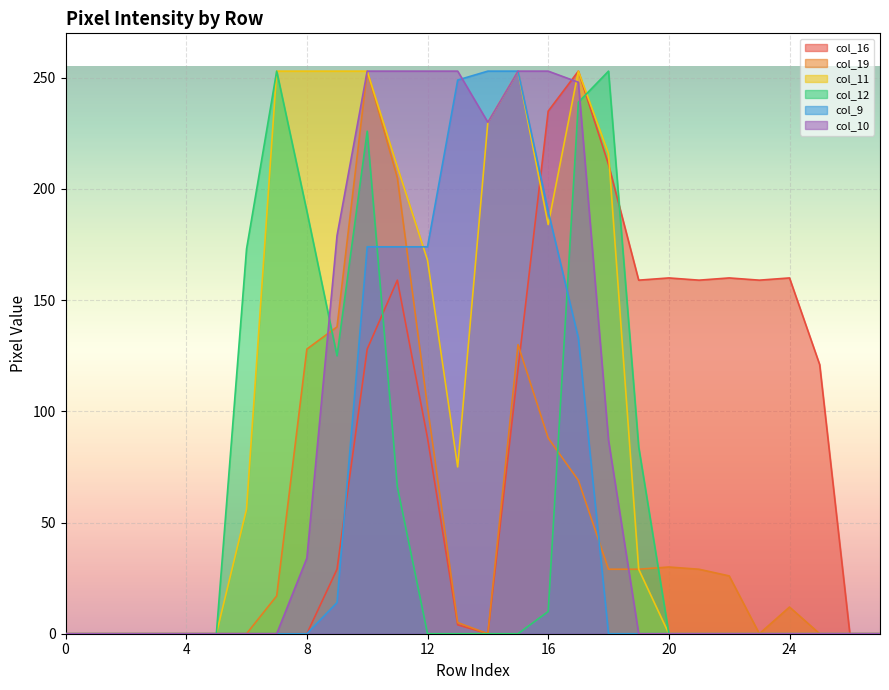

Where is the first local maximum for col_16?

11